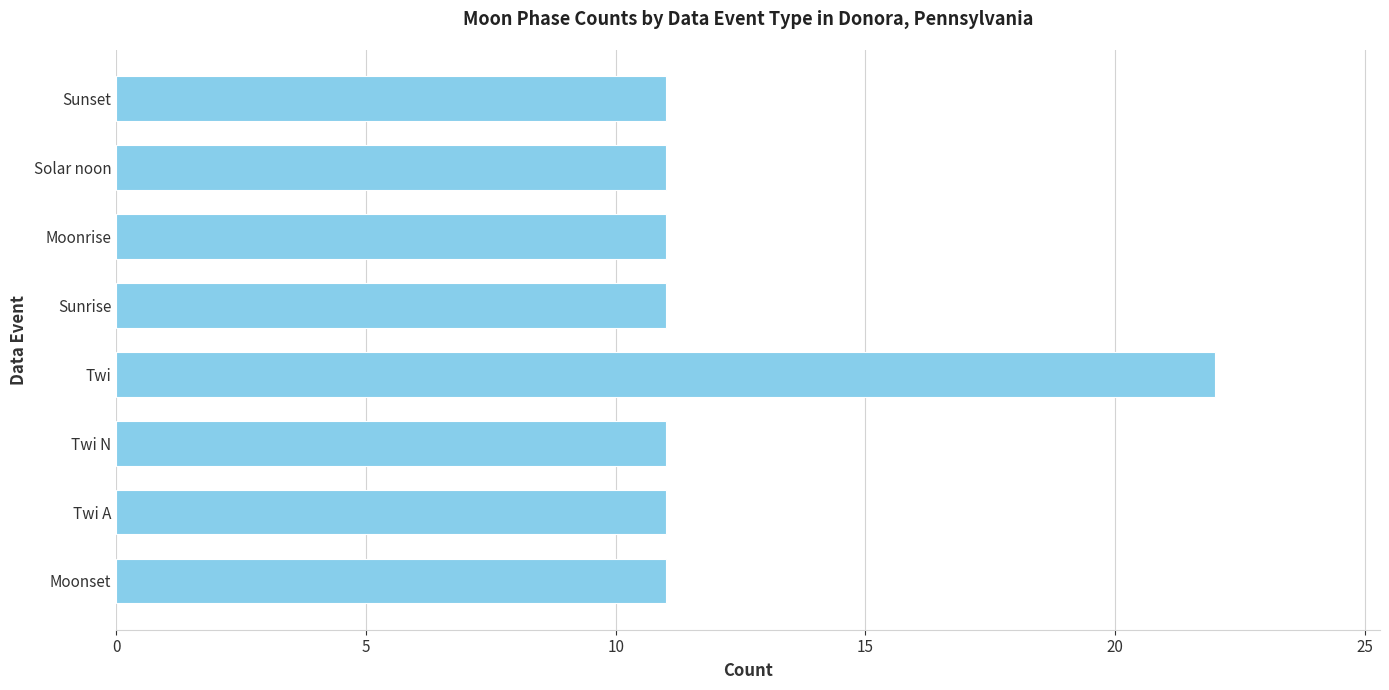

Reading top to bottom, extract all data points from this chart.

Sunset=11	Solar noon=11	Moonrise=11	Sunrise=11	Twi=22	Twi N=11	Twi A=11	Moonset=11